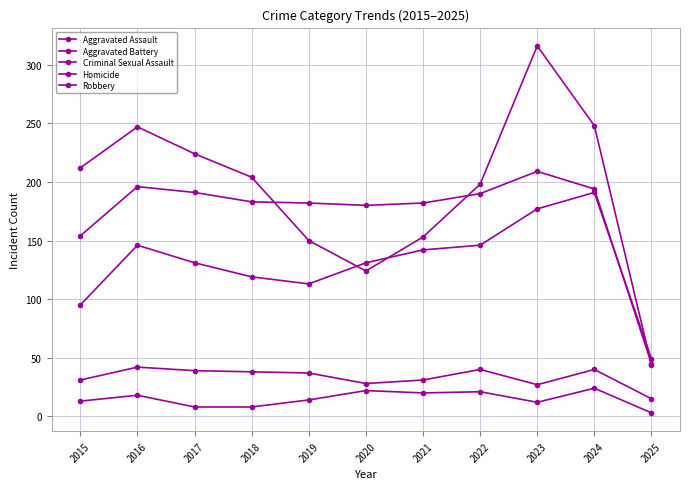

Which series ends up on top after the final intersection of Aggravated Assault and Robbery?

Aggravated Assault